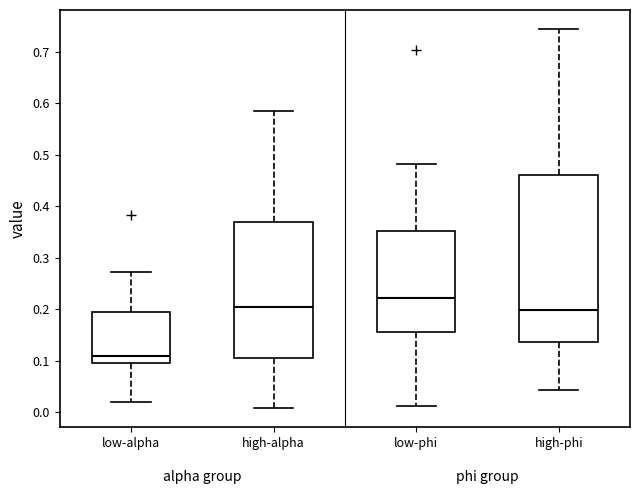

Where is the upper edge of the box for high-phi on the y-axis? The values are not printed on the chart, so give them approximately, as read against the axis.

0.46